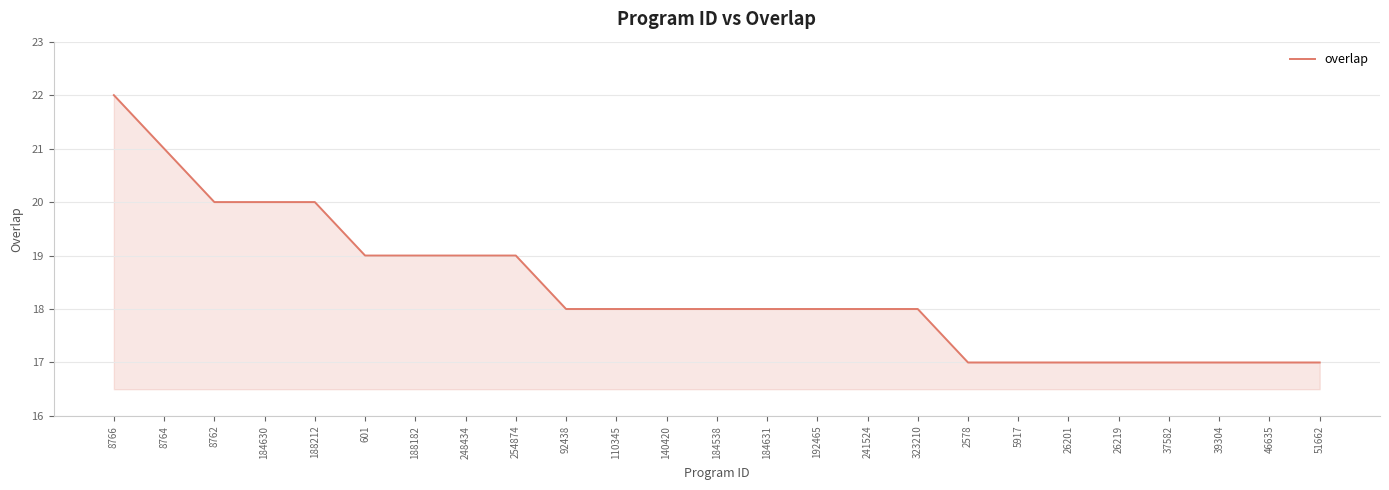

Count the values in the range 17 to 19.

20